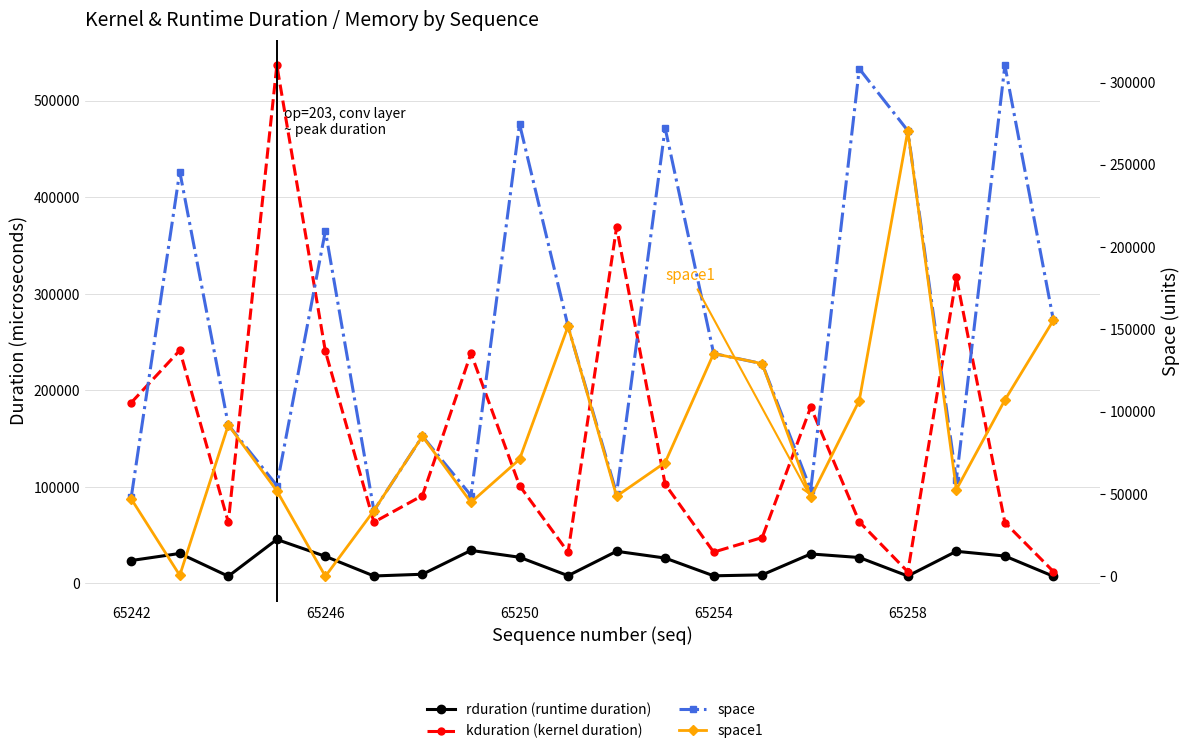

True or false: space and space1 intersect in this chart.

False